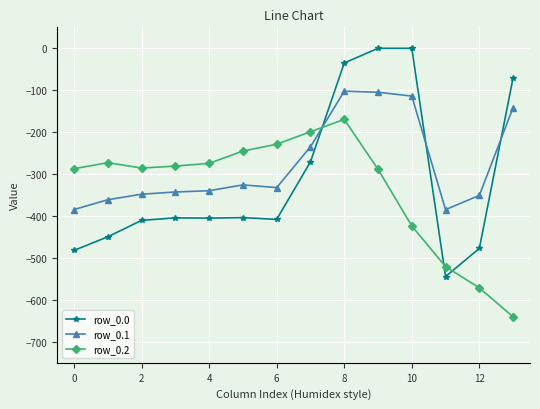

True or false: row_0.2 has more than 0 points higher than both neighbors.

True